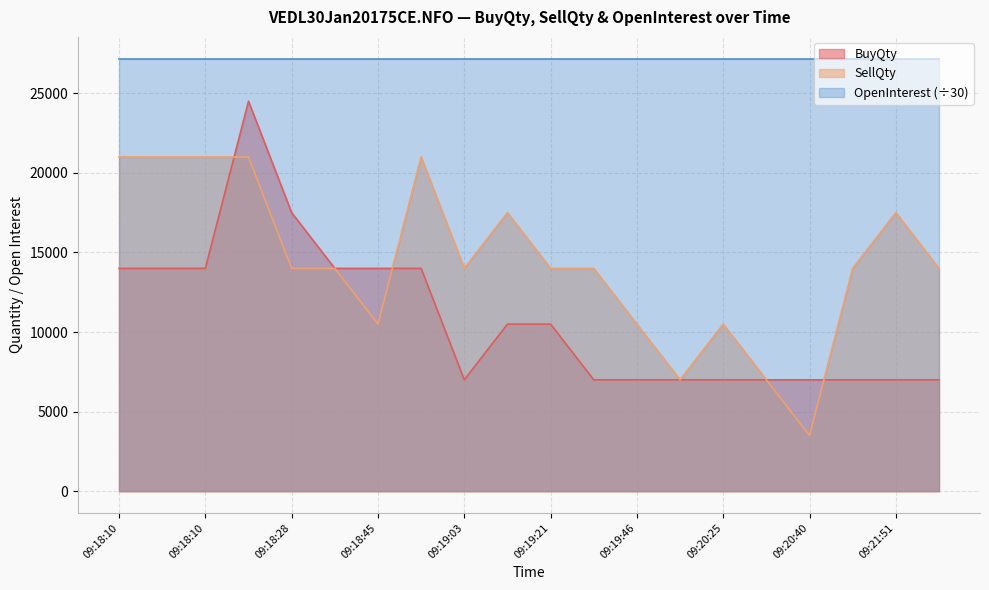

At which label does BuyQty first exceed 10500?

09:18:10